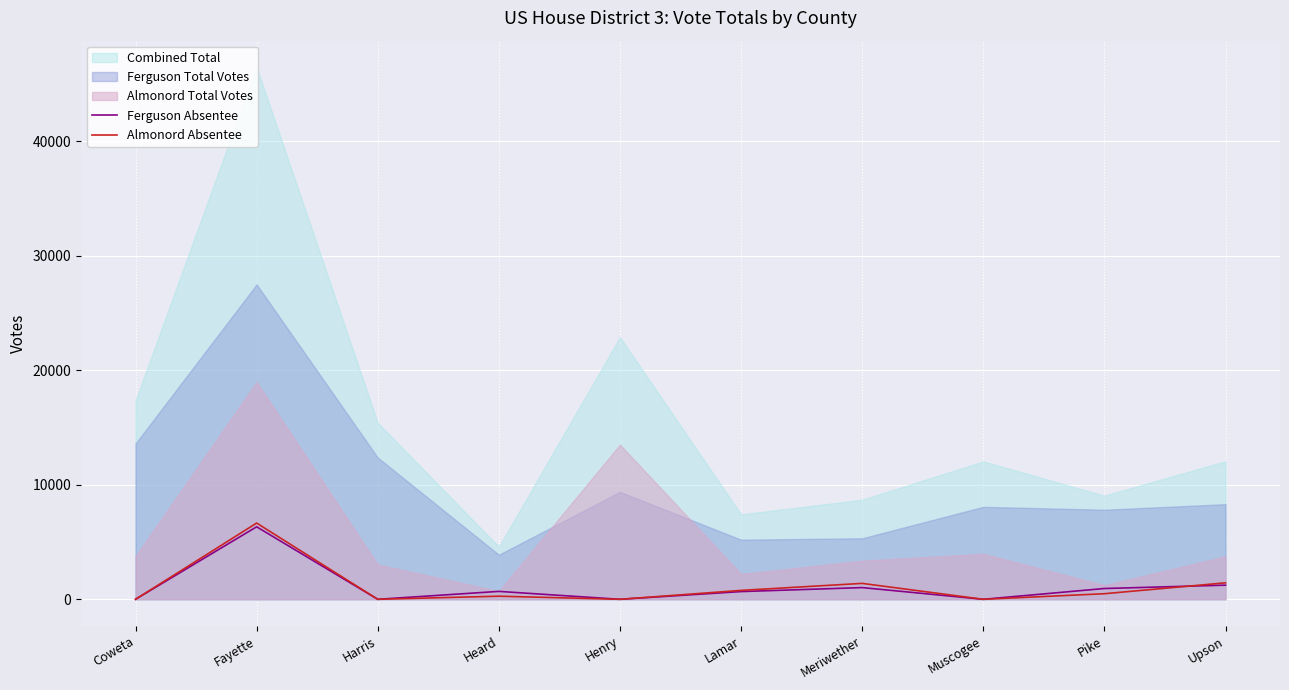

Is the value of Almonord Absentee at Harris greater than the value of Ferguson Absentee at Upson?

No